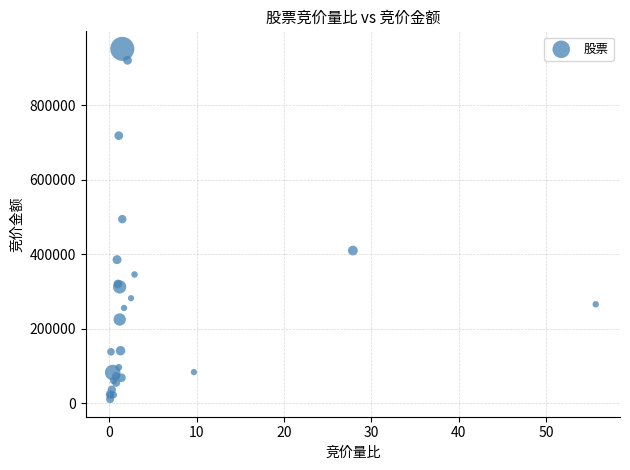

What Y value in the scatter plot is closest to 480926?

494079